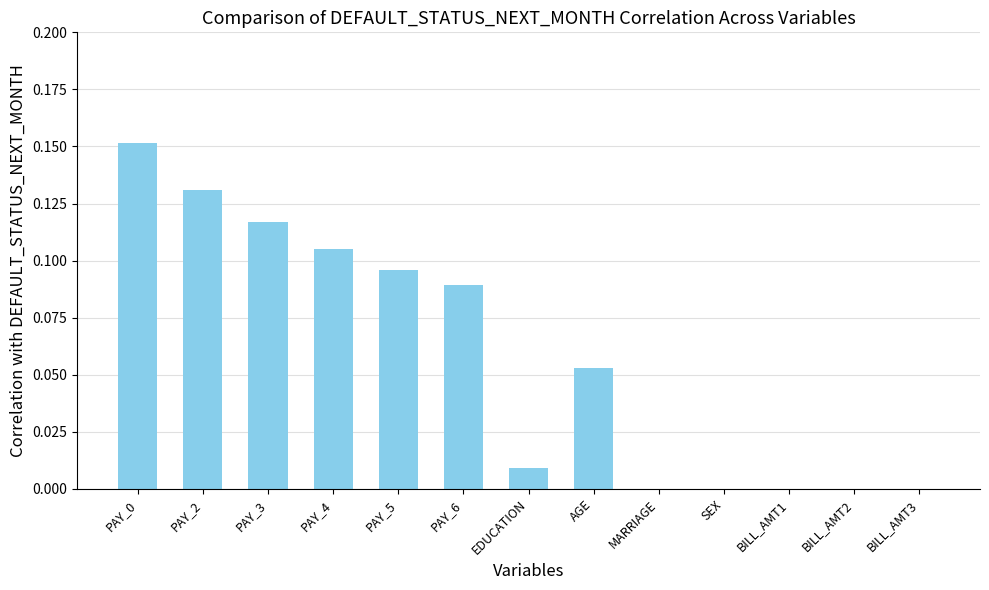

The chart shows a value of 0.1 at PAY_0. True or false?

False